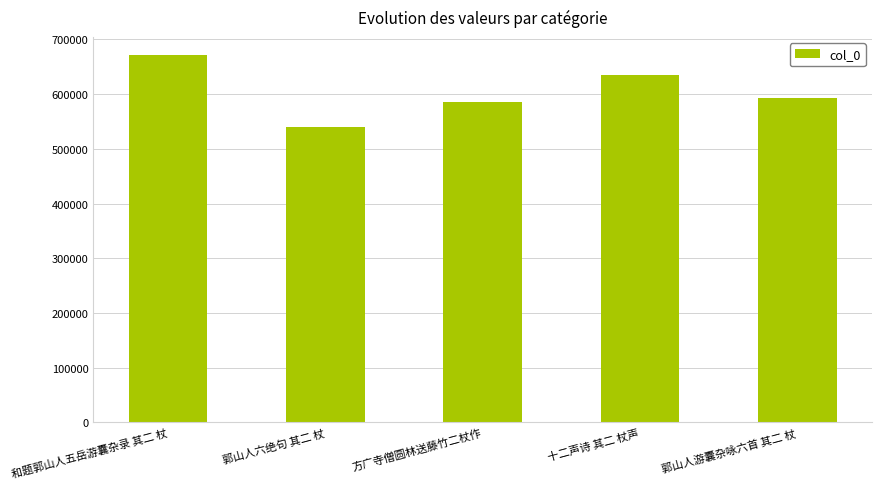

At which label does the data first exceed 592481?

和题郭山人五岳游囊杂录 其二 杖